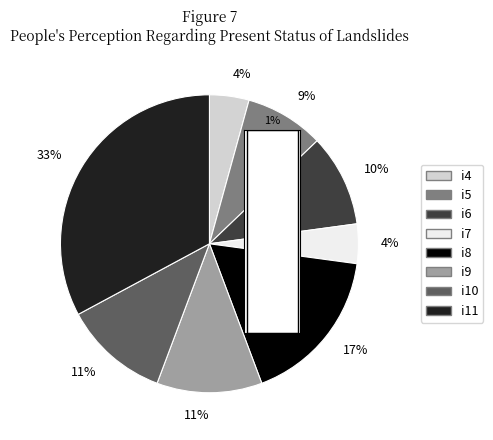

Is there a majority slice in this chart?

No